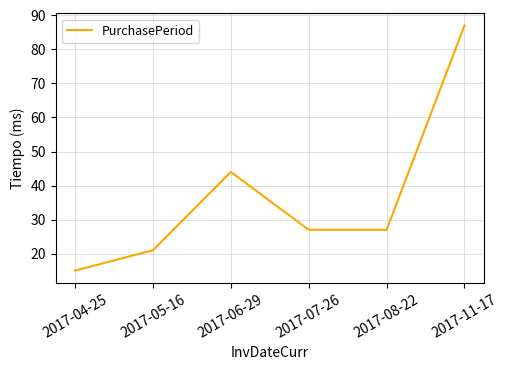

What is the sum of all values?

221